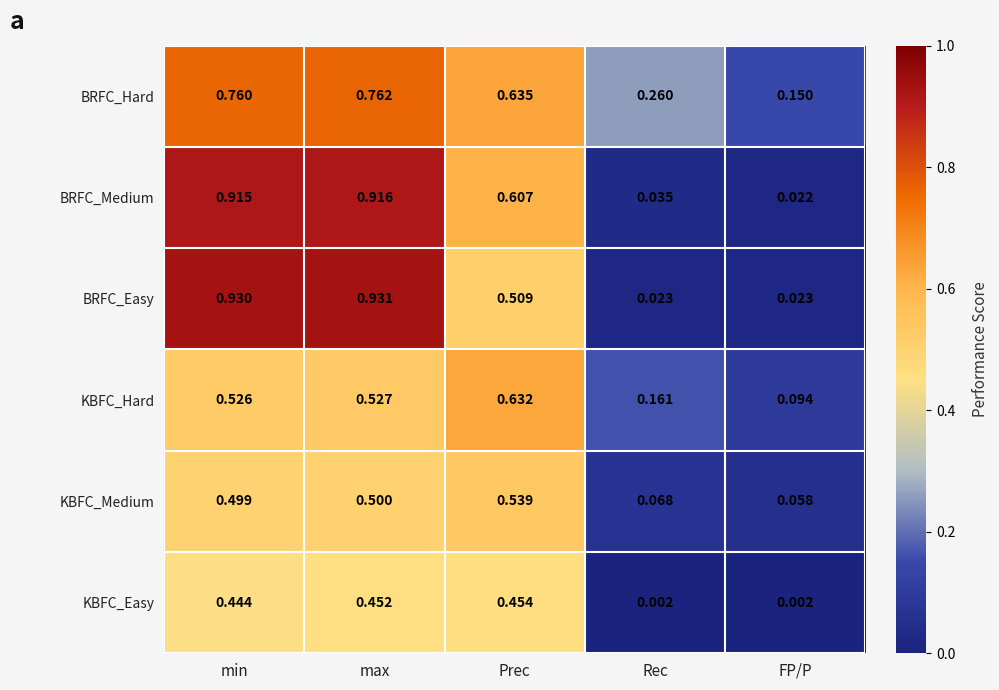

At which category is the sum across all series the highest?

max